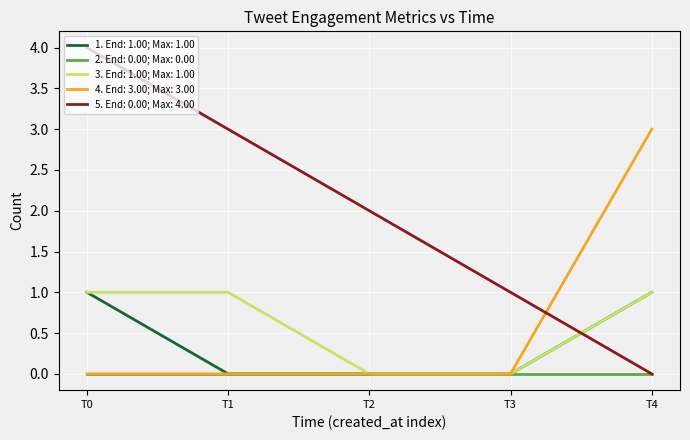

True or false: 1. End: 1.00; Max: 1.00 and 5. End: 0.00; Max: 4.00 intersect in this chart.

True